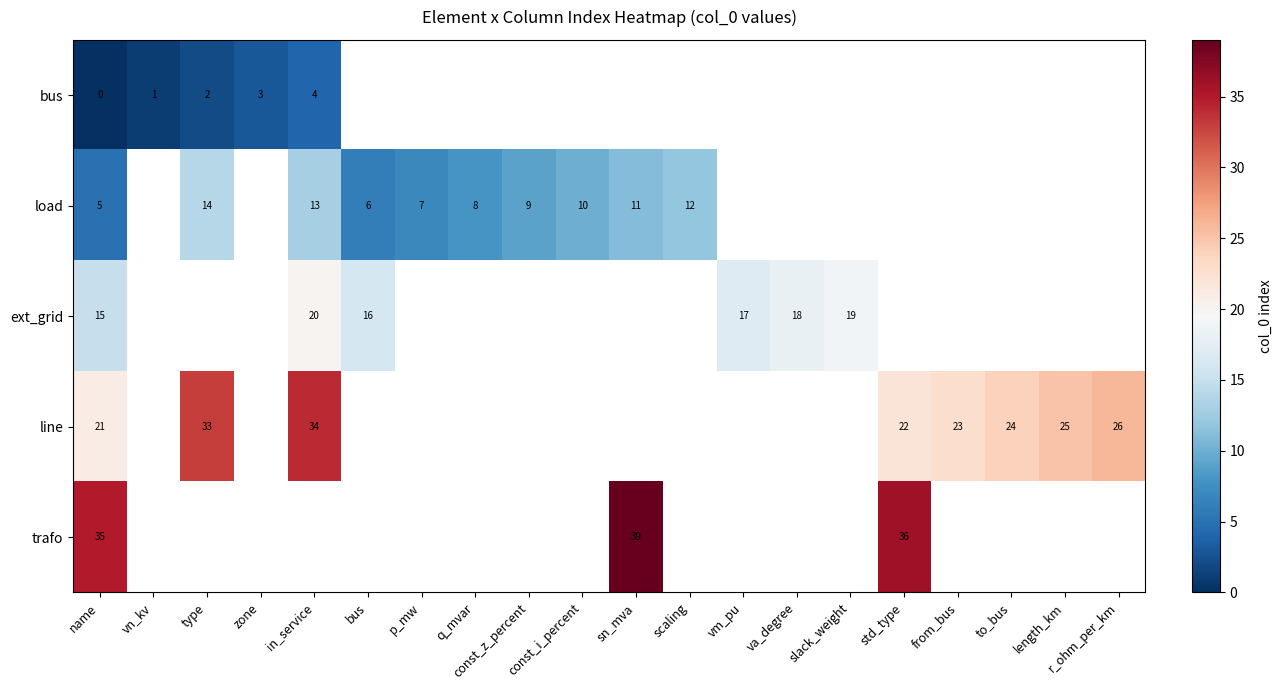

Rank the series by their maximum value, from highest to lowest.

row_4, row_3, row_2, row_1, row_0